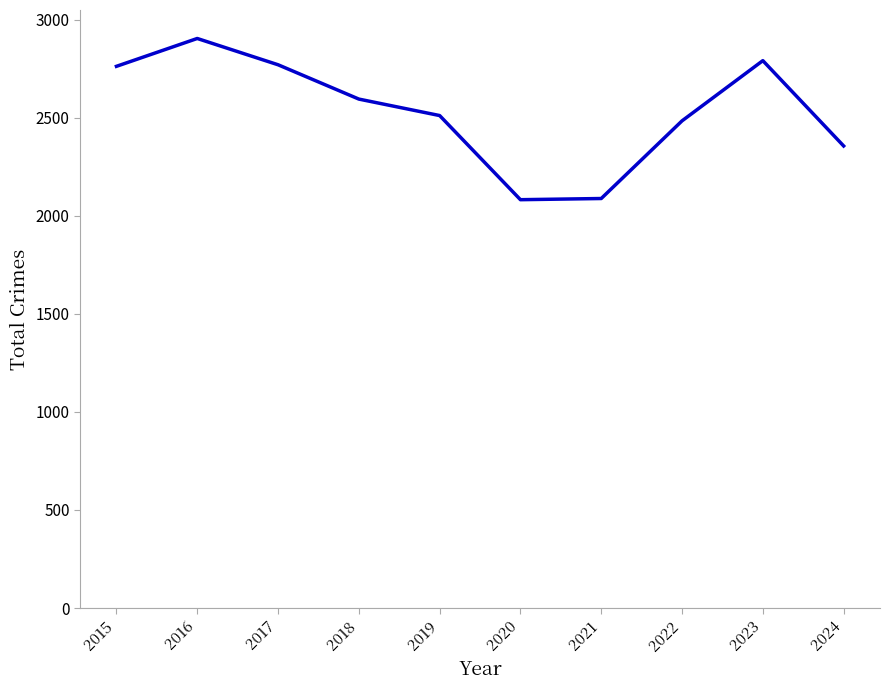

What is the ratio of the value at 2022 to the value at 2017?

0.9